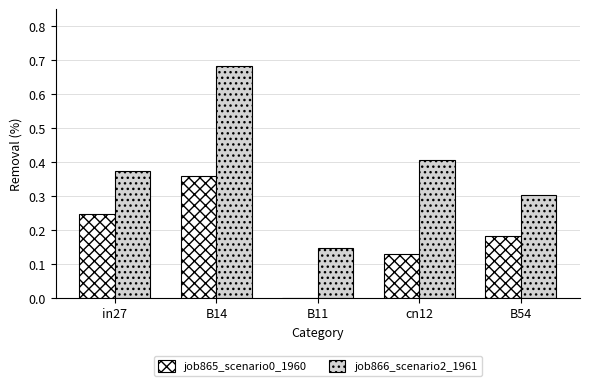

Which label corresponds to the largest value in the chart?

B14